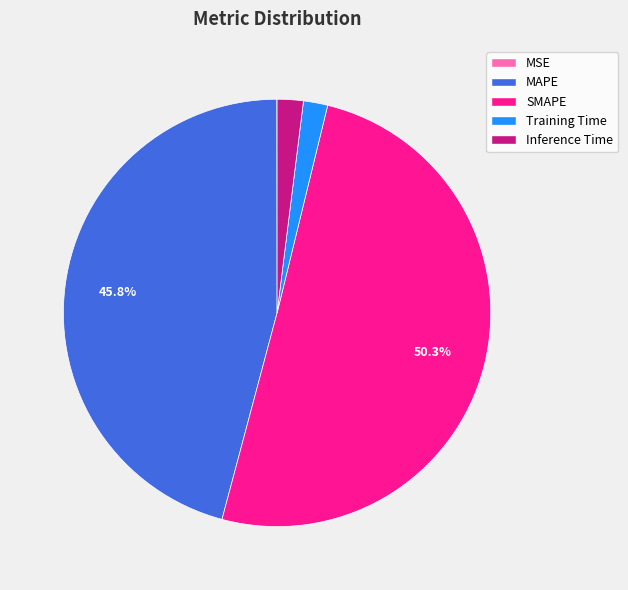

What is the total percentage of SMAPE and MAPE?

96.2%